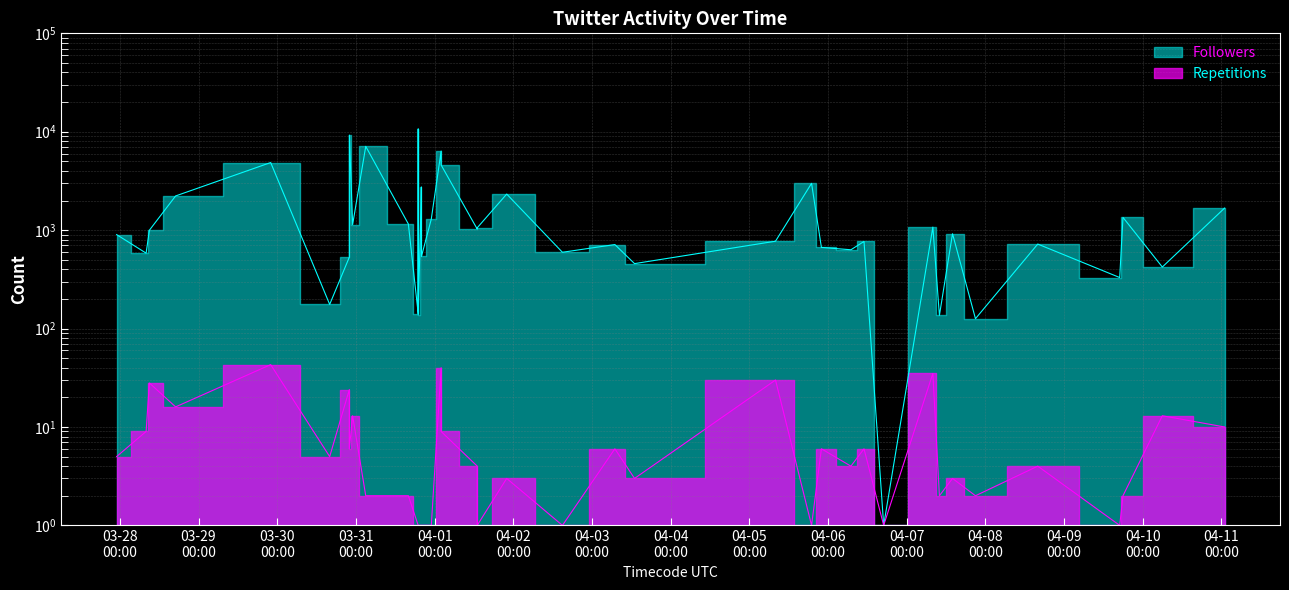

What is the total value across all series at 2016-04-01 02:00?

6405